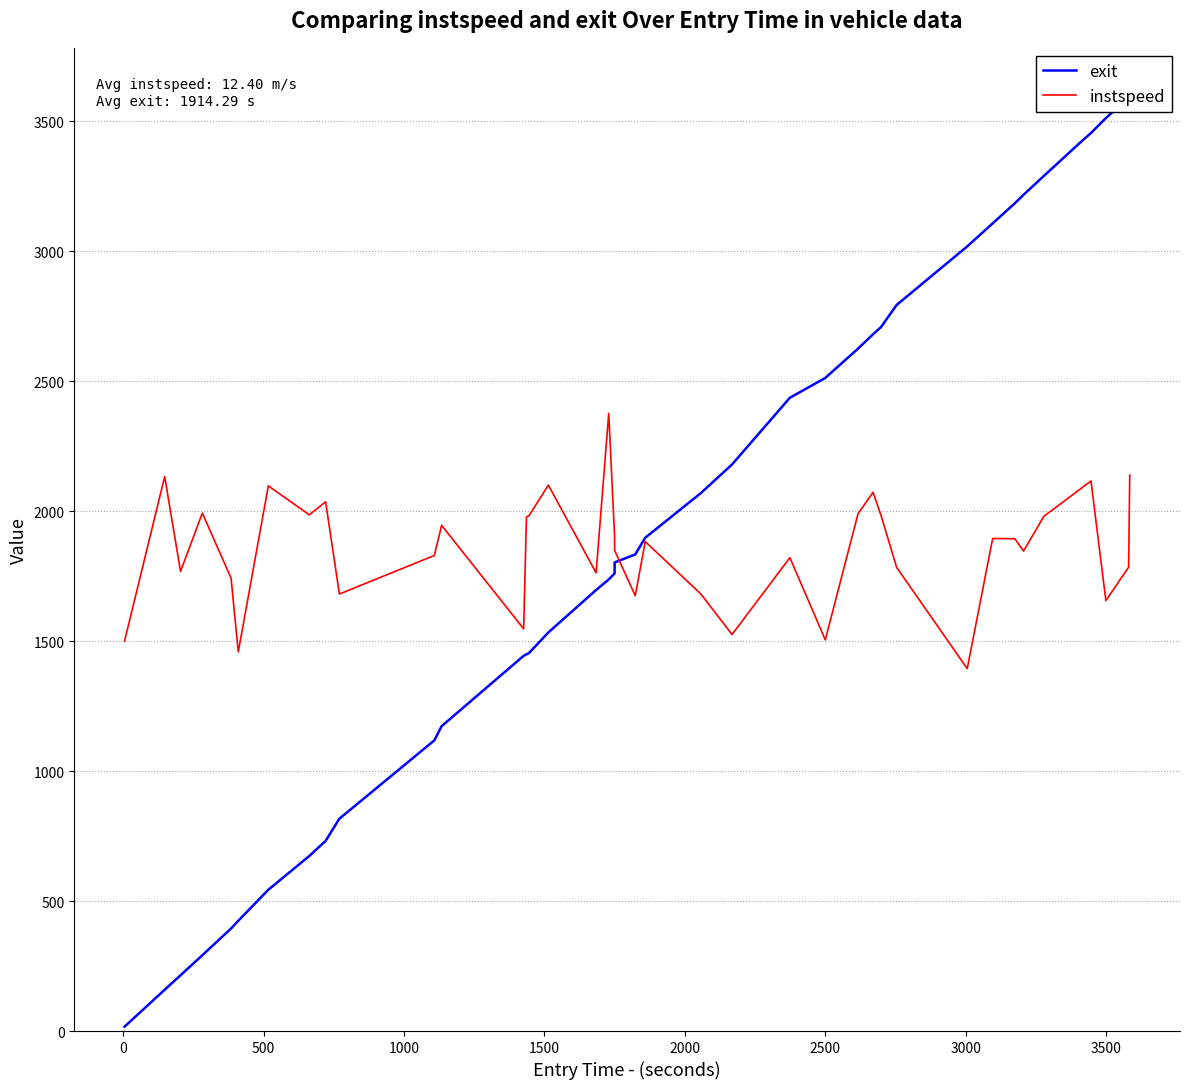

What position from the right is 1000?

37